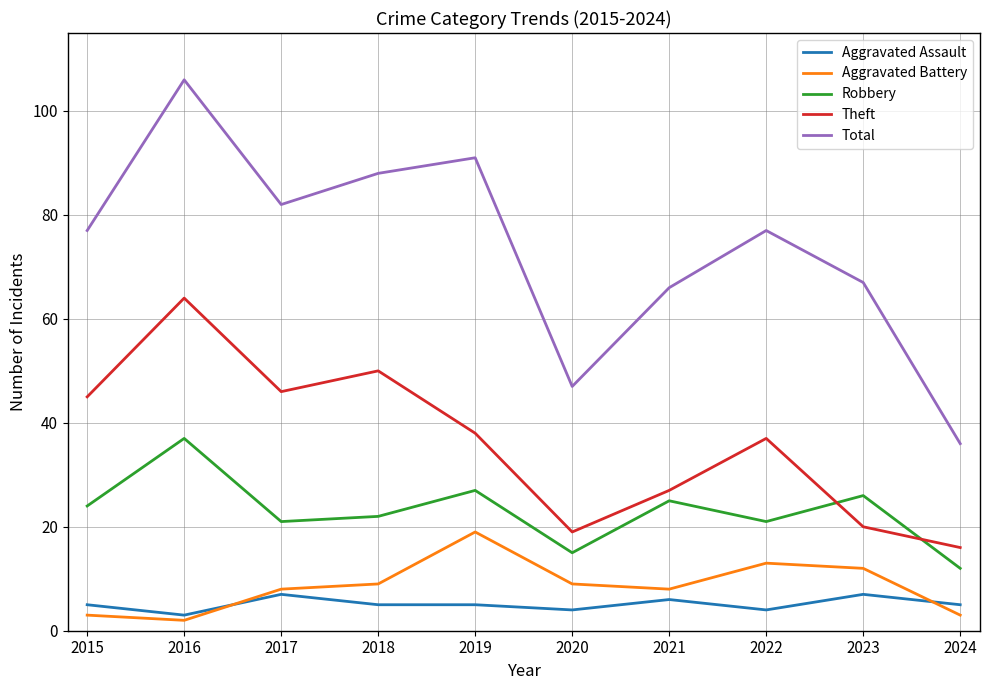

List the series in order of their peak value, highest first.

Total, Theft, Robbery, Aggravated Battery, Aggravated Assault